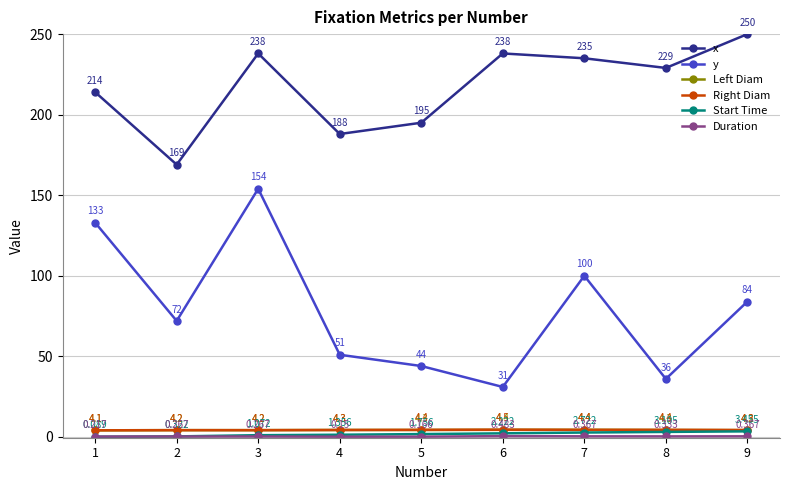

What is the sum of the y values at 8 and 6?

67.0